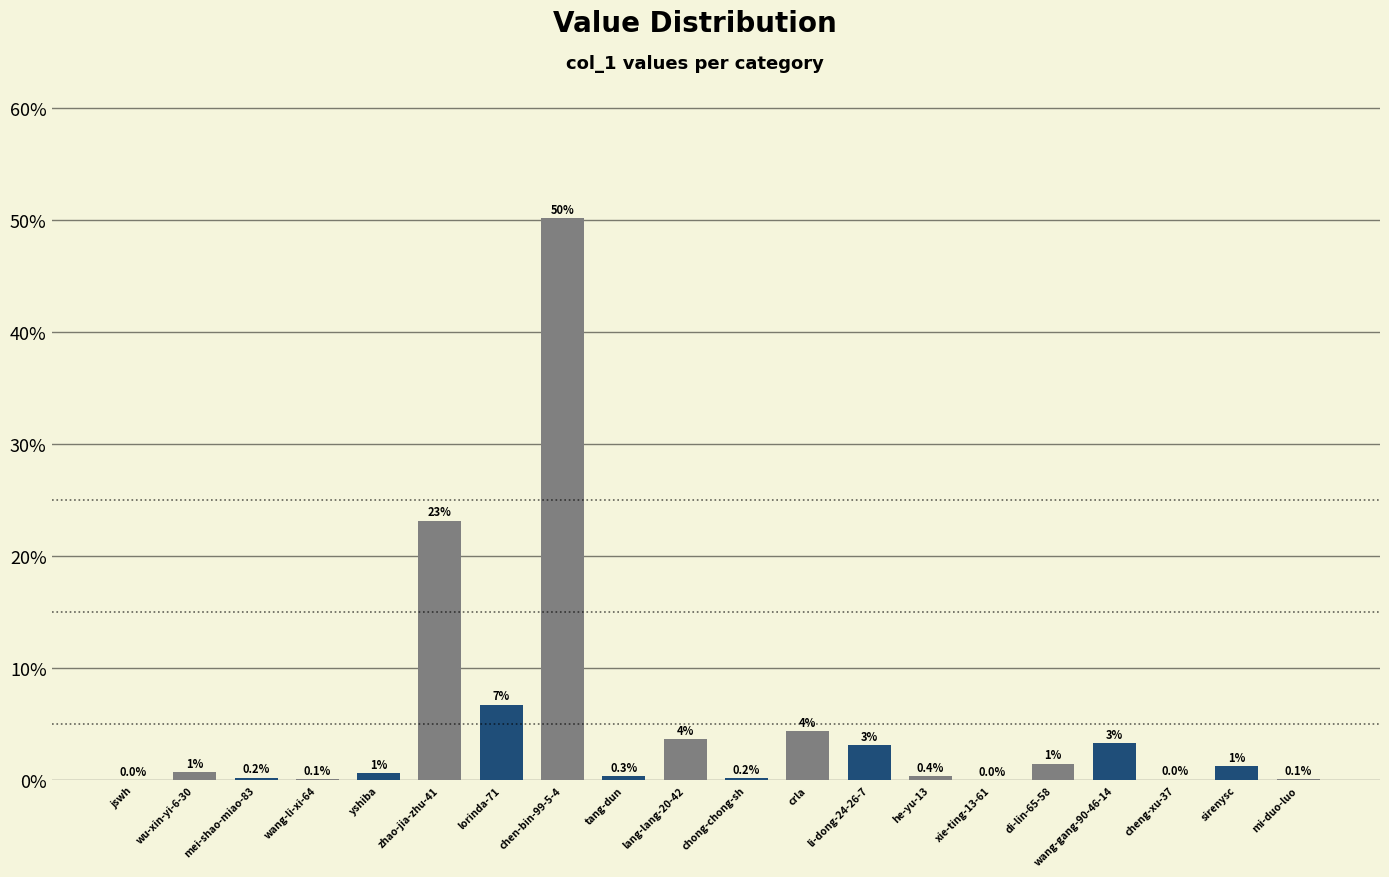

At which label is the value closest to 25?

zhao-jia-zhu-41